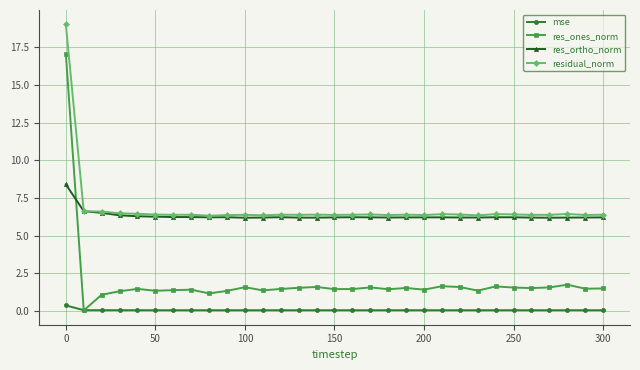

What is the value of the residual_norm point at the 11th from the left?

6.4